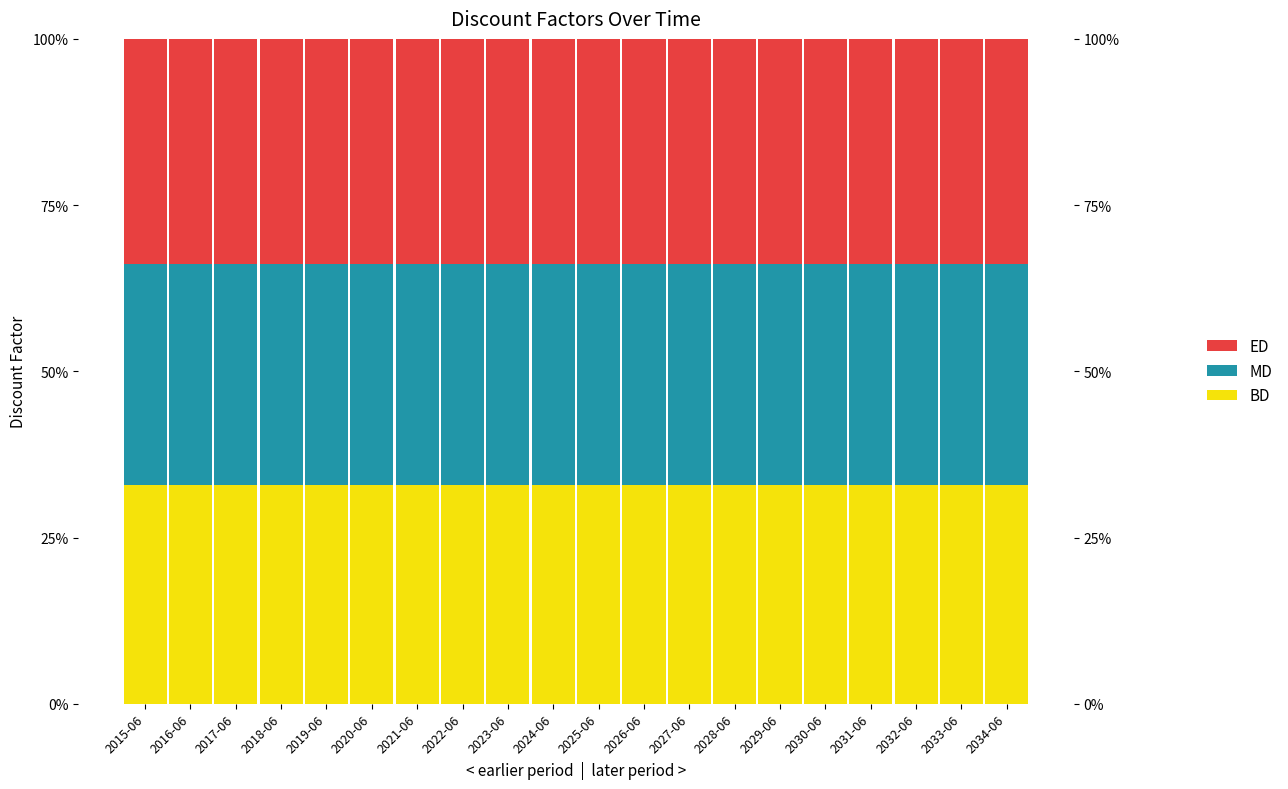

The value of DISCOUNT_ED at 2034-06 is 0.6. True or false?

False